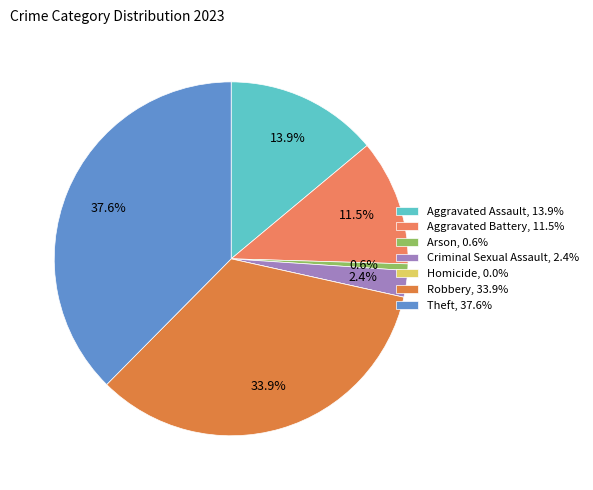

Which has a higher value, Theft or Aggravated Assault?

Theft